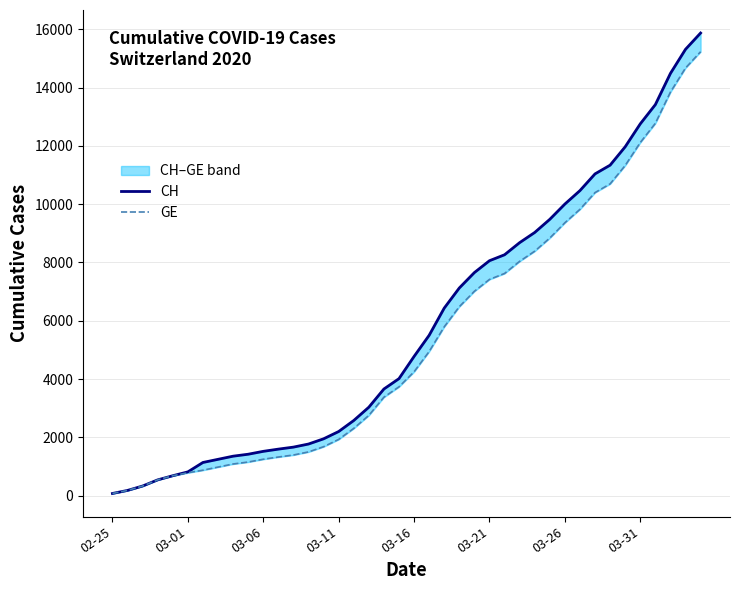

True or false: GE and CH intersect in this chart.

False